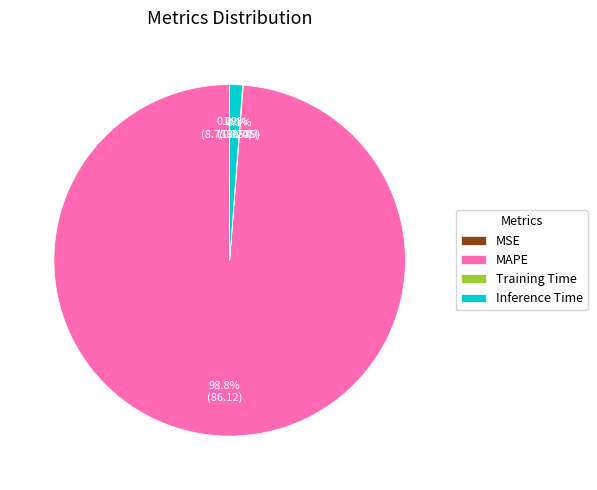

Combined, do MAPE and Inference Time account for over 50%?

Yes